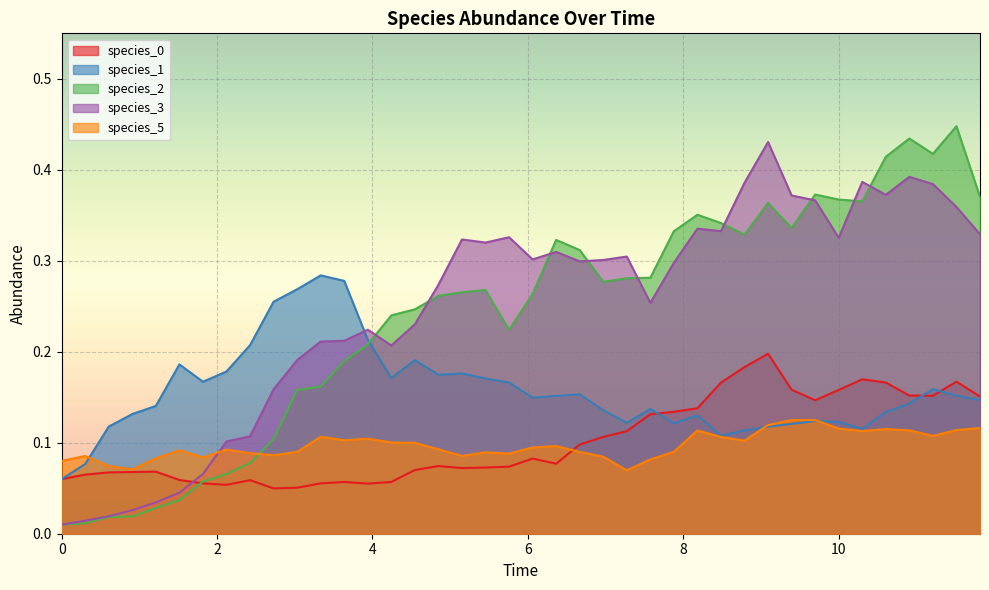

What is the difference between the maximum and minimum values in the species_2 series?

0.4